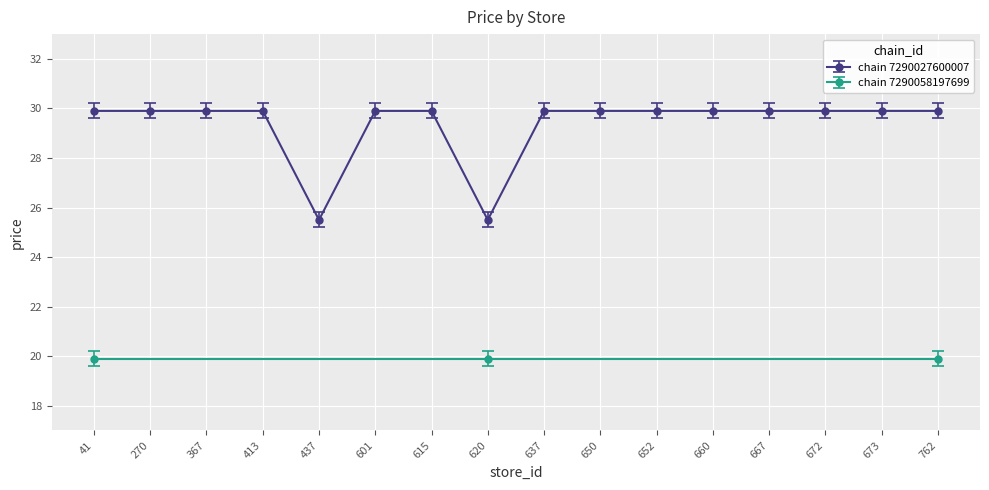

True or false: chain 7290027600007 has a value of 44.4 at 367.

False